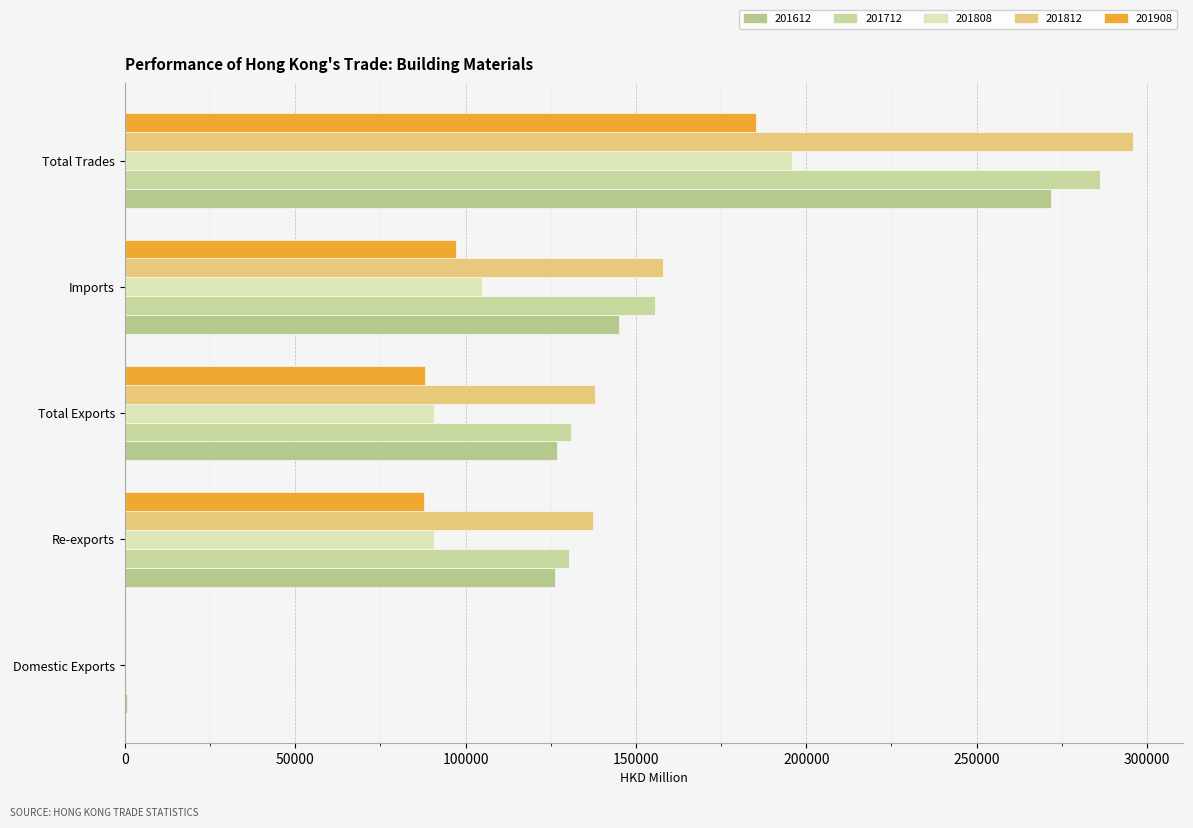

Which series changed the most between Total Exports and Total Trades?

201812